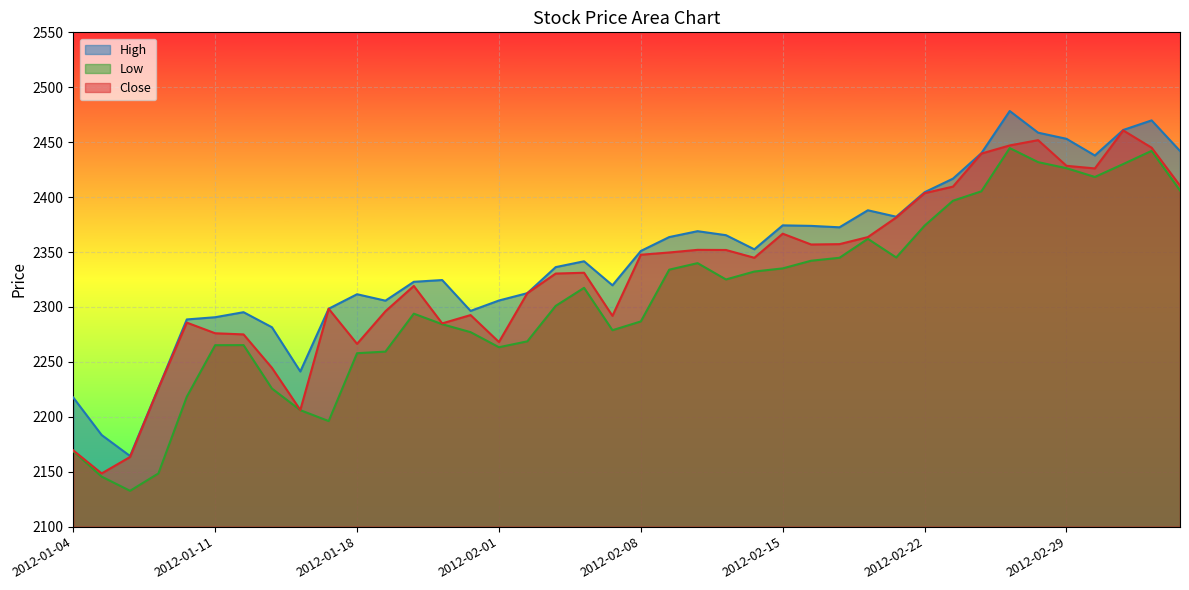

How many data points in Low are above 2317?

20